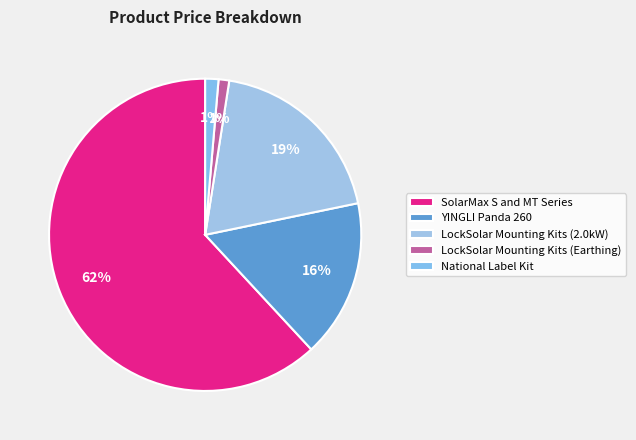

What percentage do SolarMax S and MT Series and LockSolar Mounting Kits (2.0kW) together represent?

81.2%